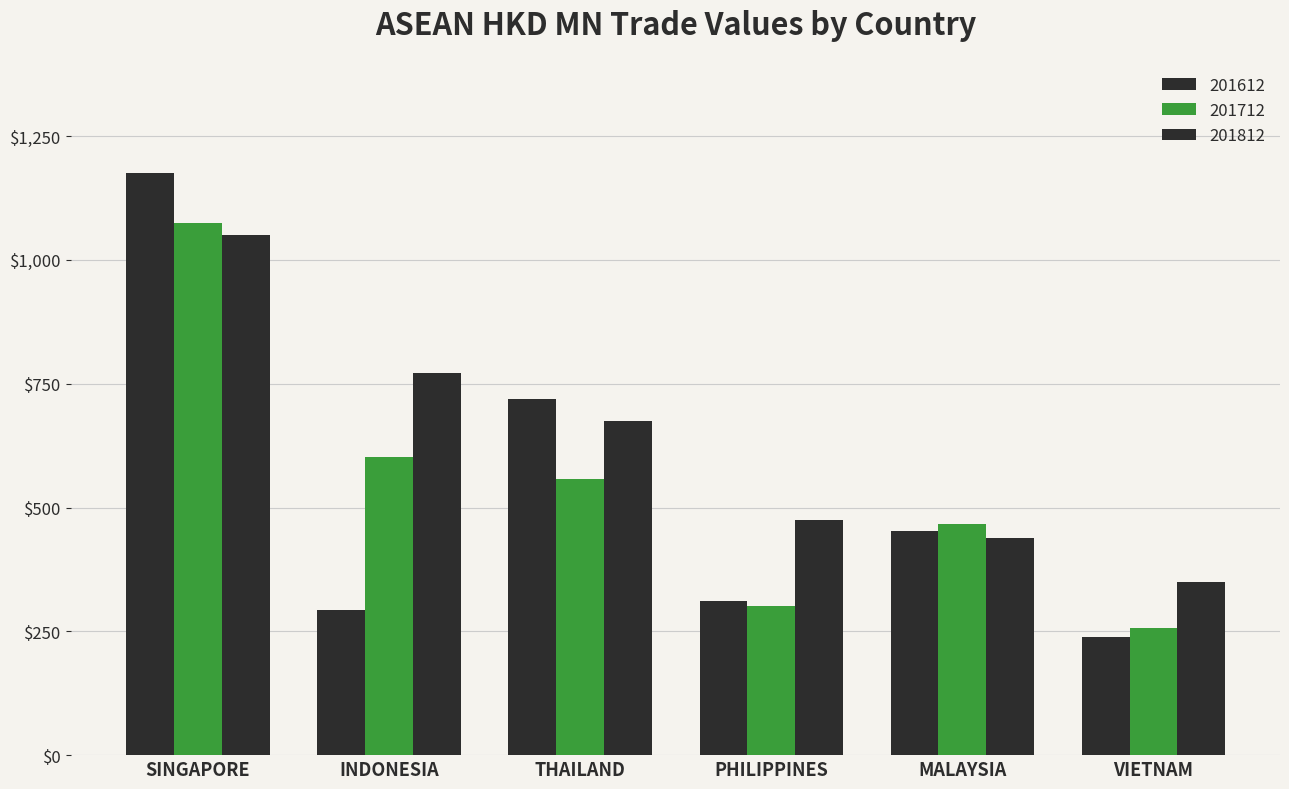

What value does the 201612 series have at VIETNAM?

239.2